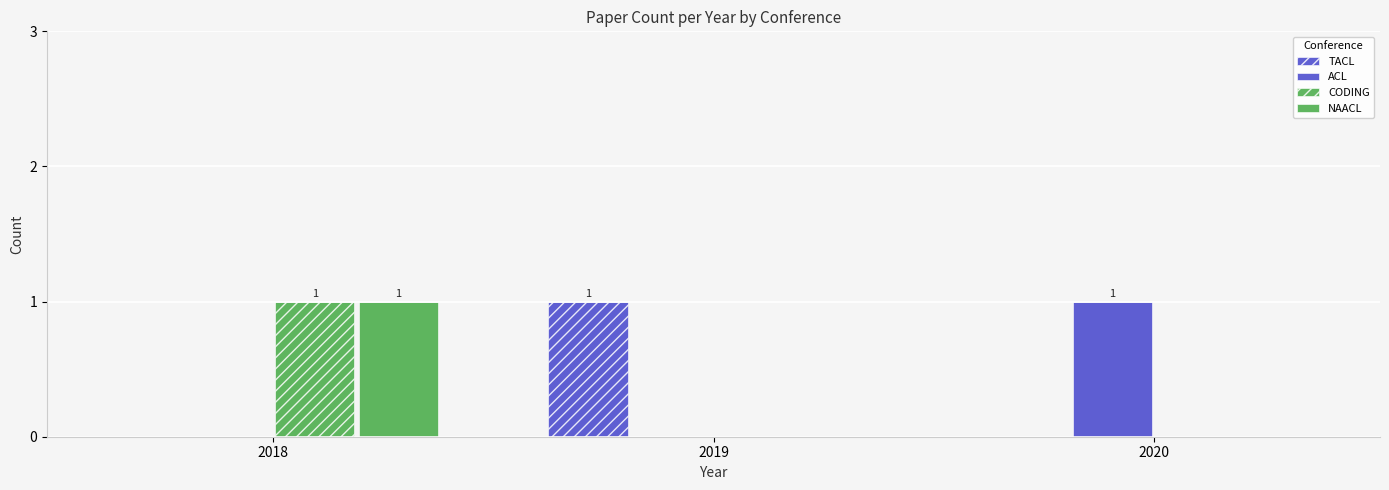

Which label corresponds to the largest value in the chart?

2019